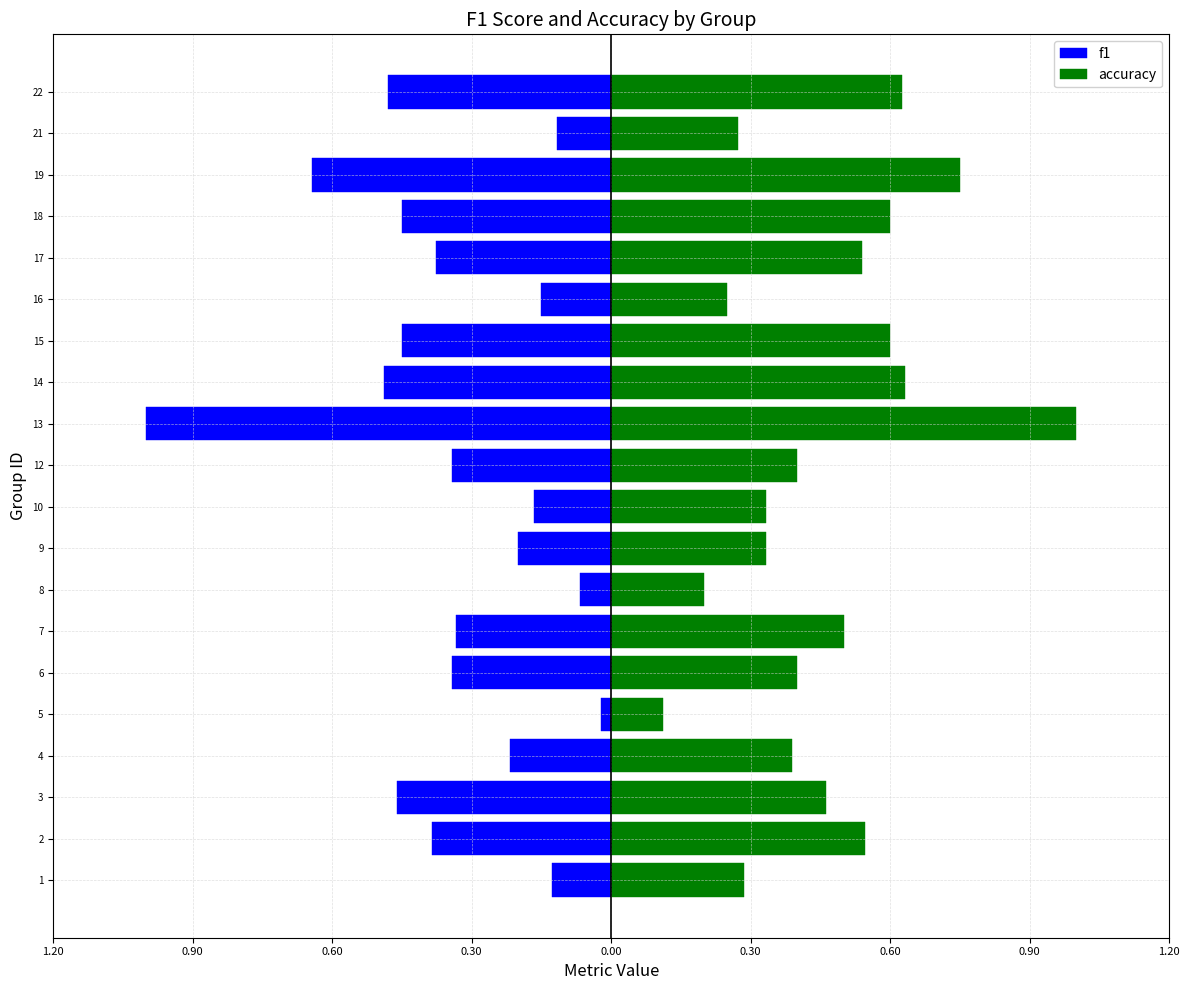

Which series changed the most between 4 and 15?

f1